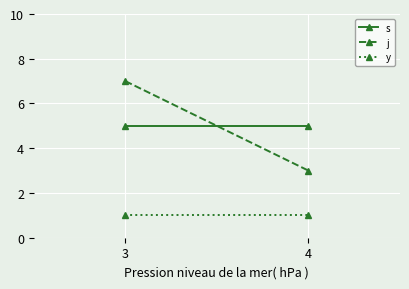

The s series shows 7 at 4. True or false?

False